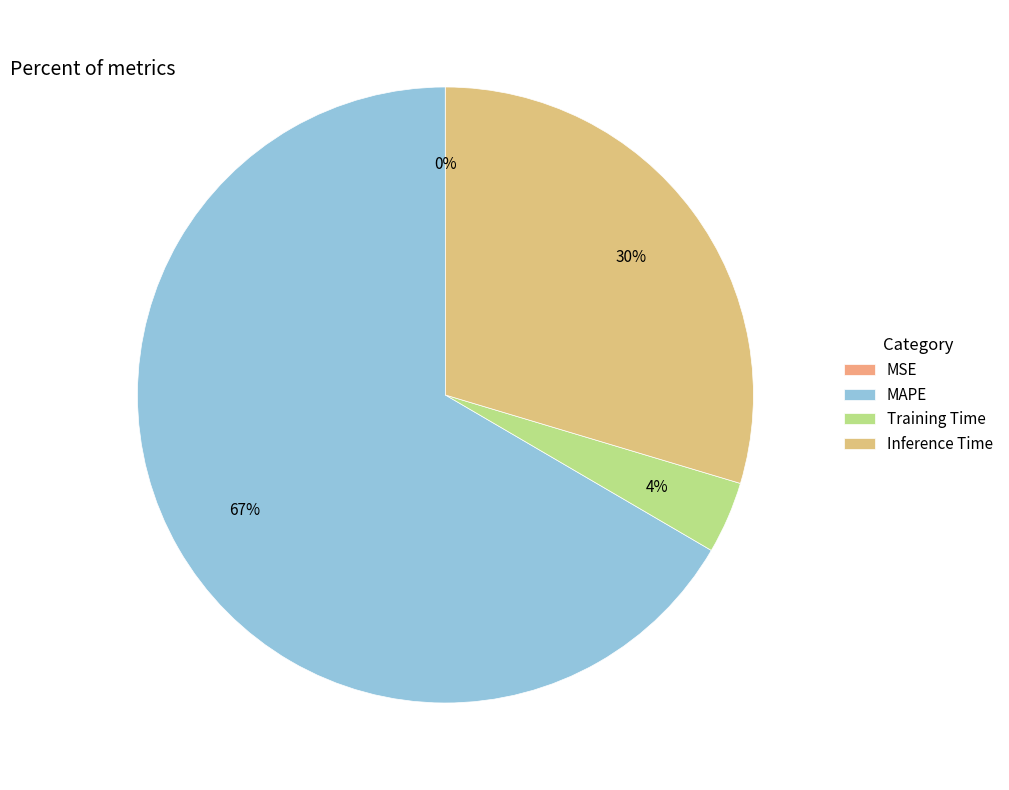

Which has a higher value, Training Time or Inference Time?

Inference Time